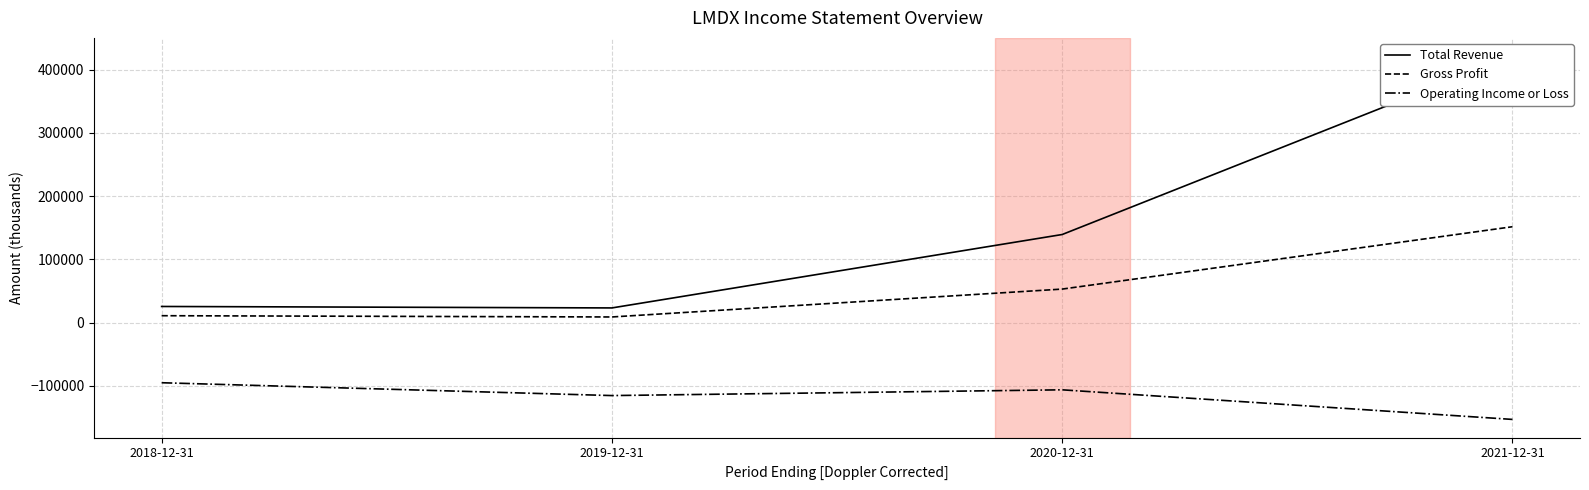

What is the difference between the Total Revenue values at 2021-12-31 and 2019-12-31?

398300